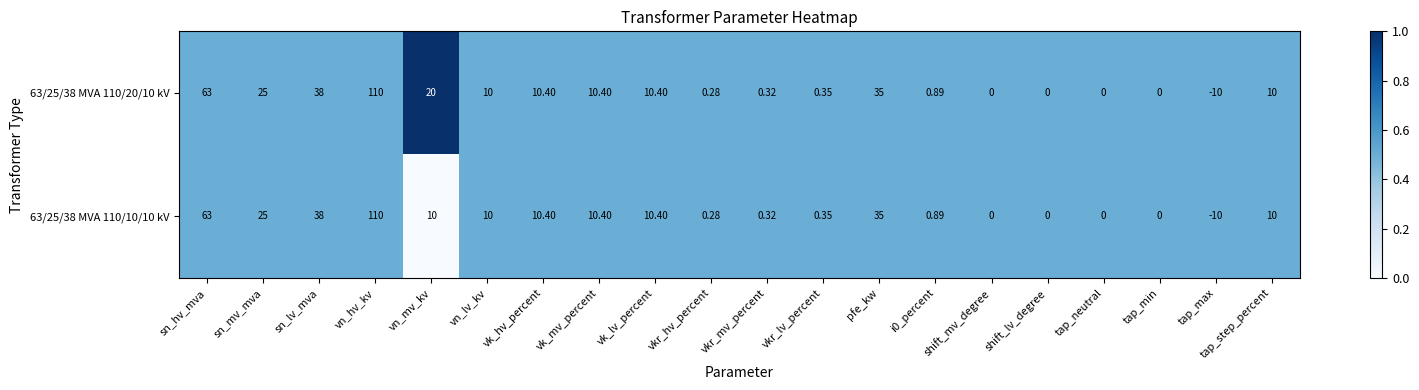

At which category is the sum across all series the highest?

vn_hv_kv